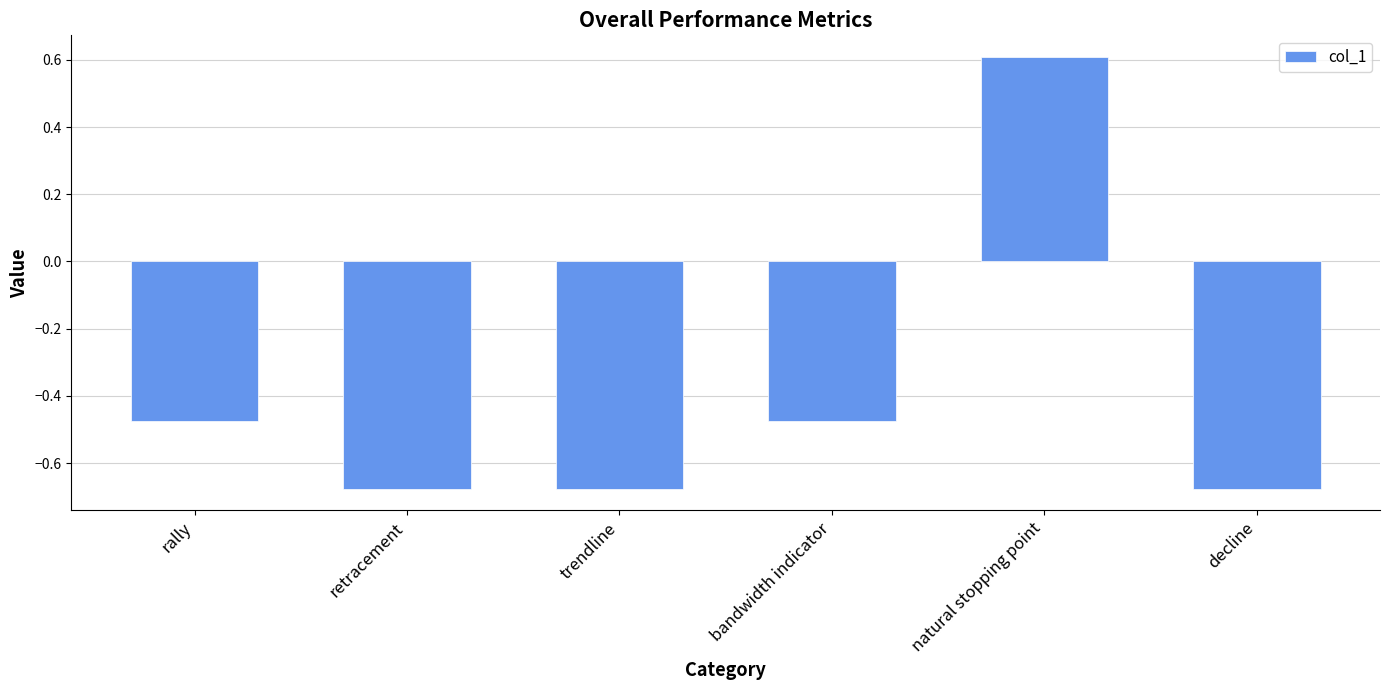

How many positive values are there?

1